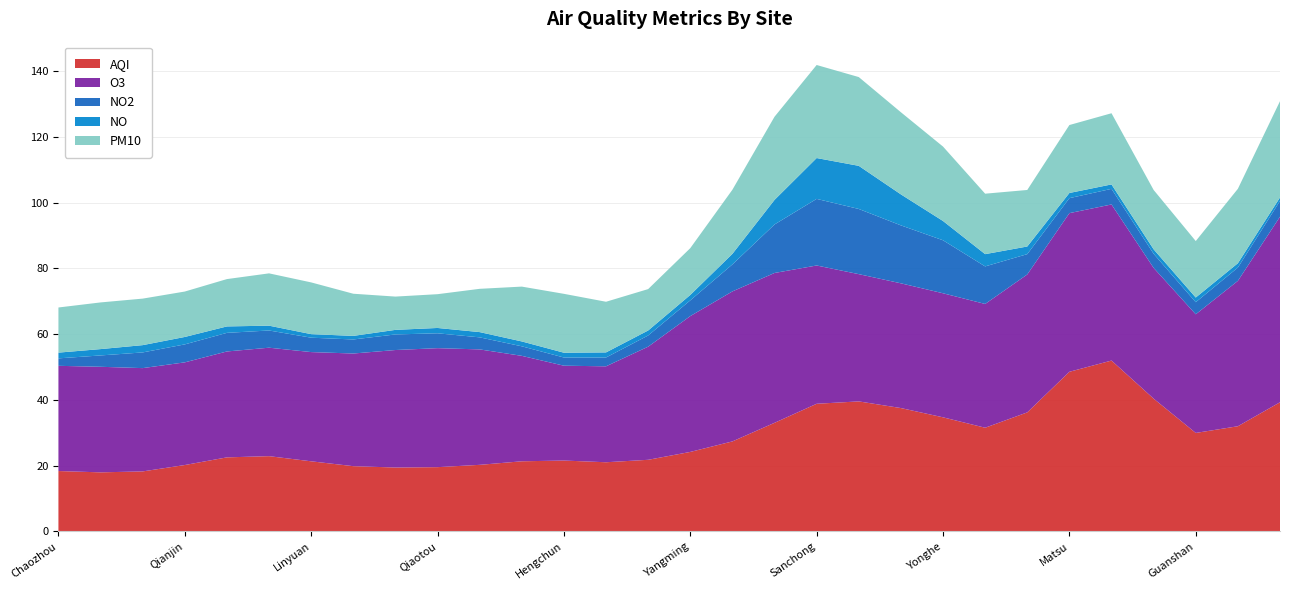

What is the minimum value for AQI?

18.0